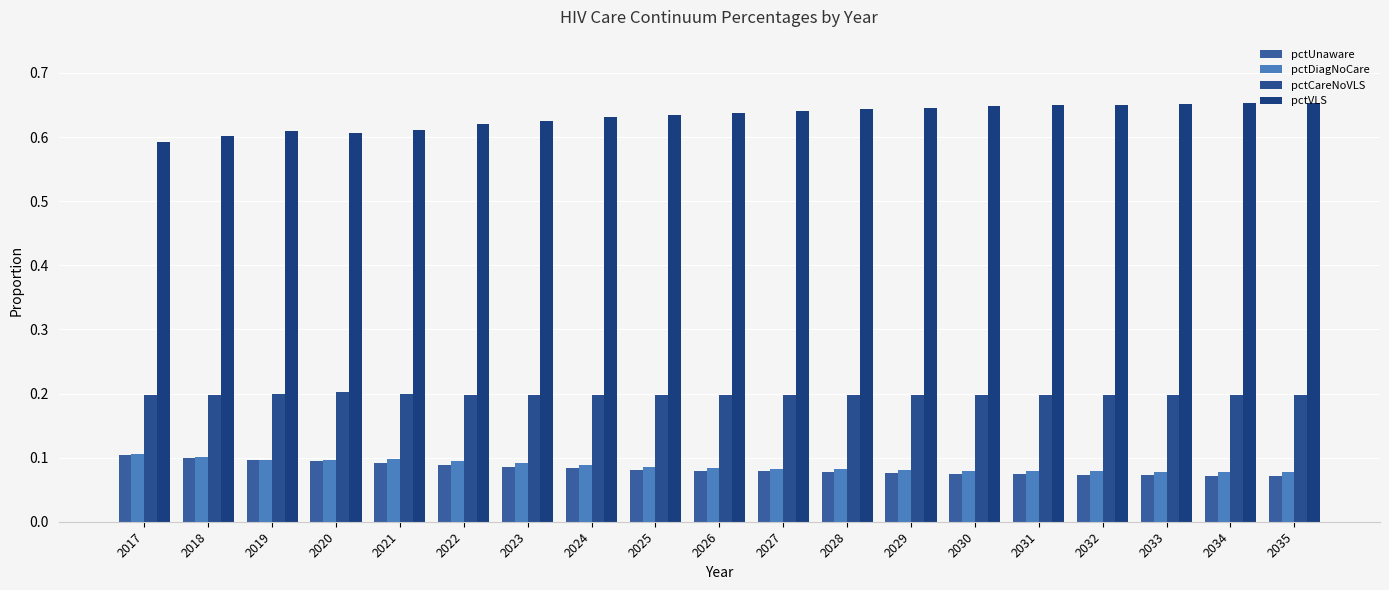

At which category does the chart reach its minimum across all series?

2035